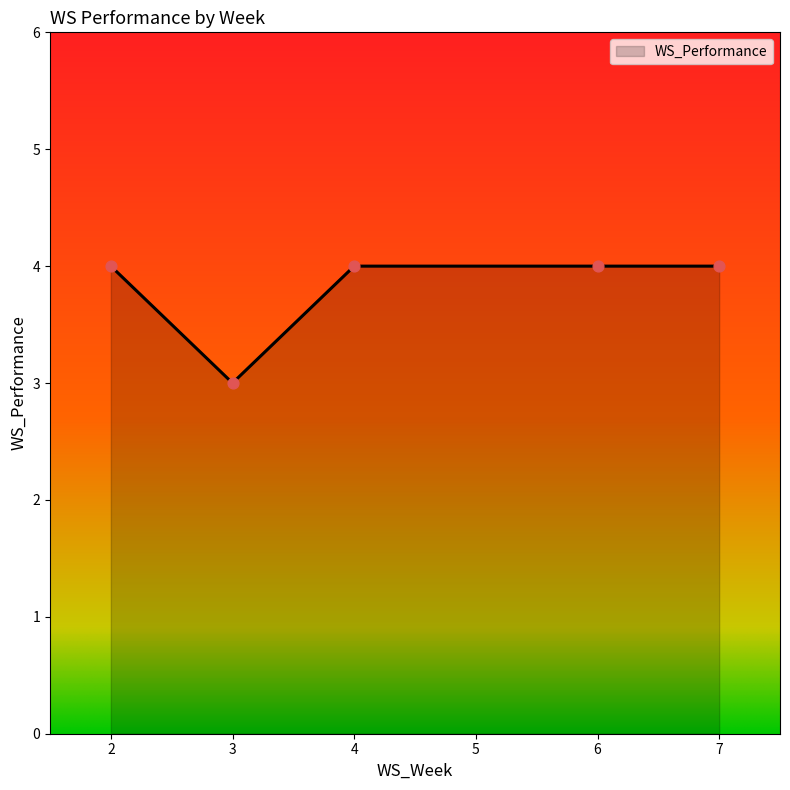

What is the change in value from 3 to 7?

+1